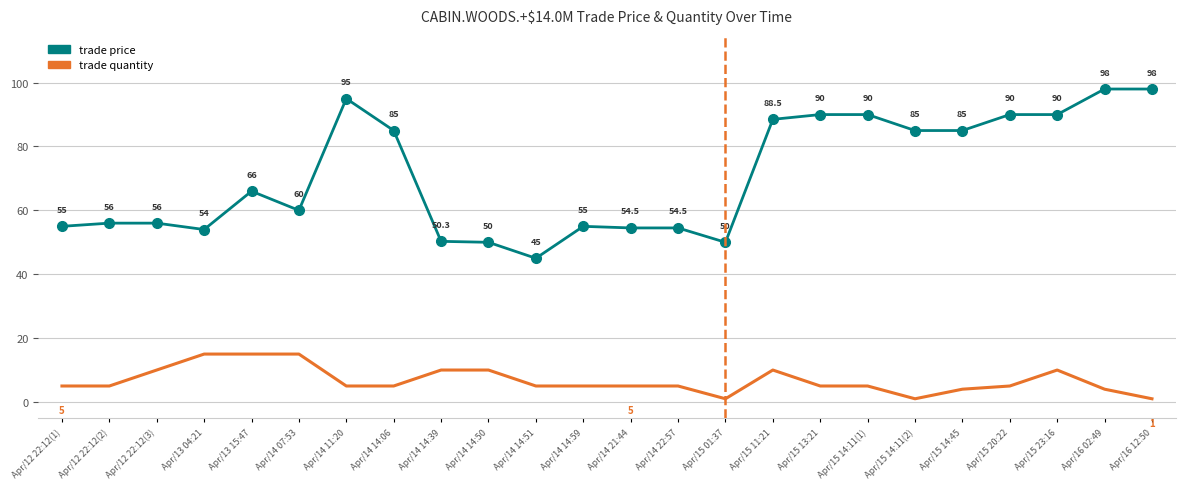

Which series has the largest total across all categories?

trade price